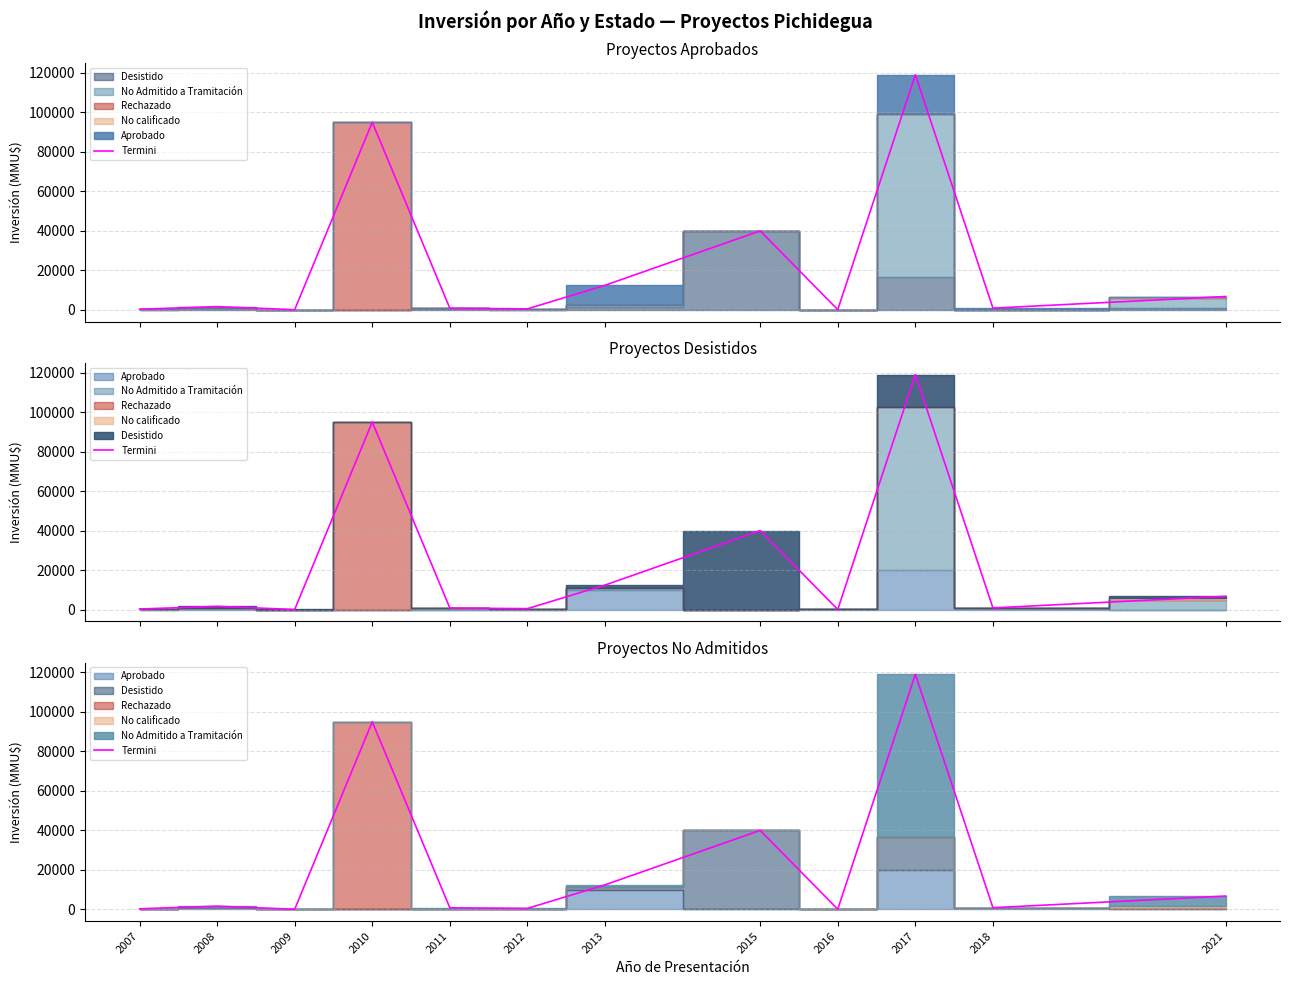

Rank the categories by value from highest to lowest.

2017, 2010, 2015, 2013, 2021, 2008, 2018, 2011, 2012, 2007, 2016, 2009